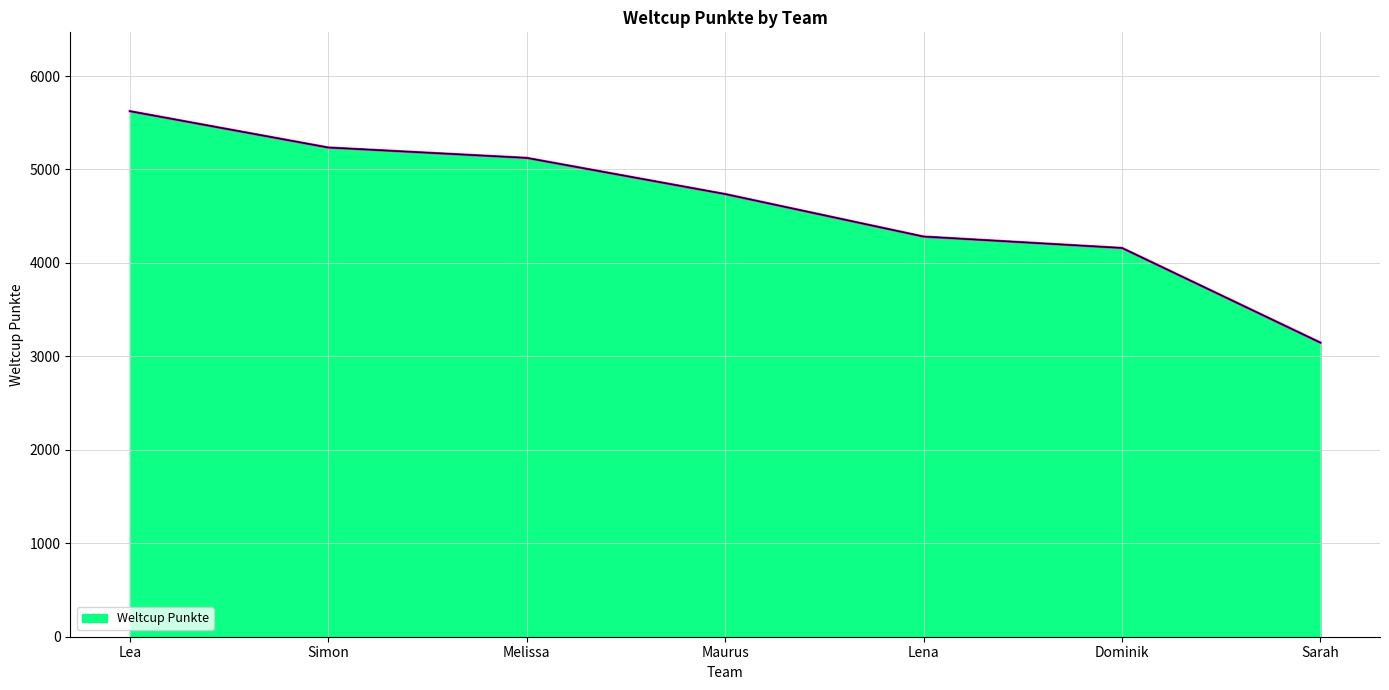

What is the average value?

4616